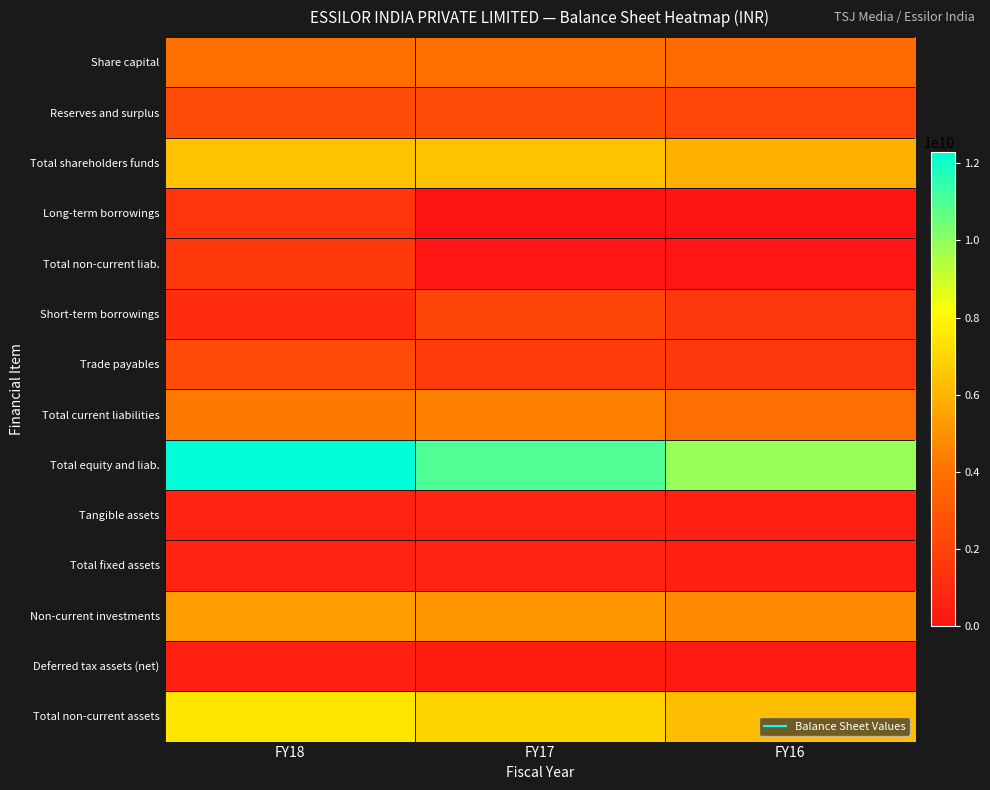

What is the spread (max minus min) of values at FY16?

9852400000